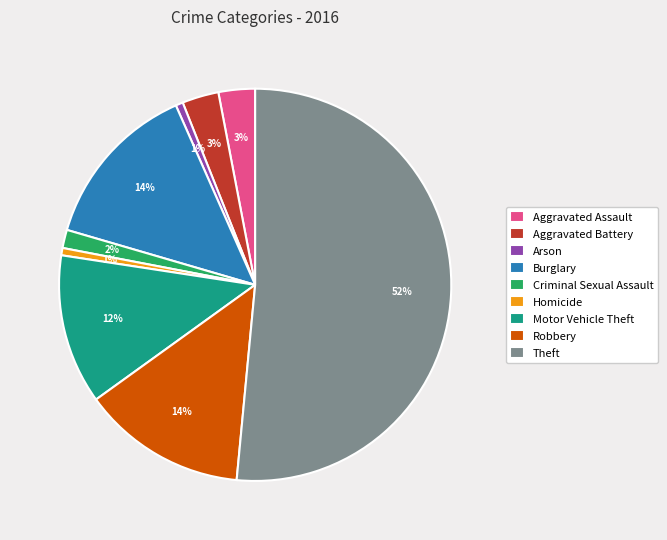

Combined, do Burglary and Theft account for over 50%?

Yes